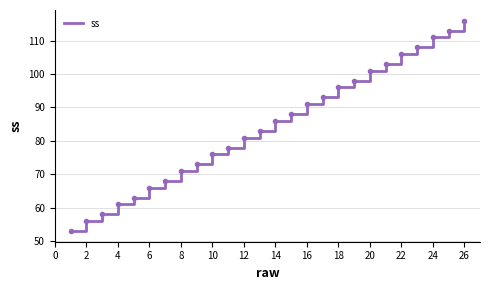

What is the maximum value shown in the chart?

116